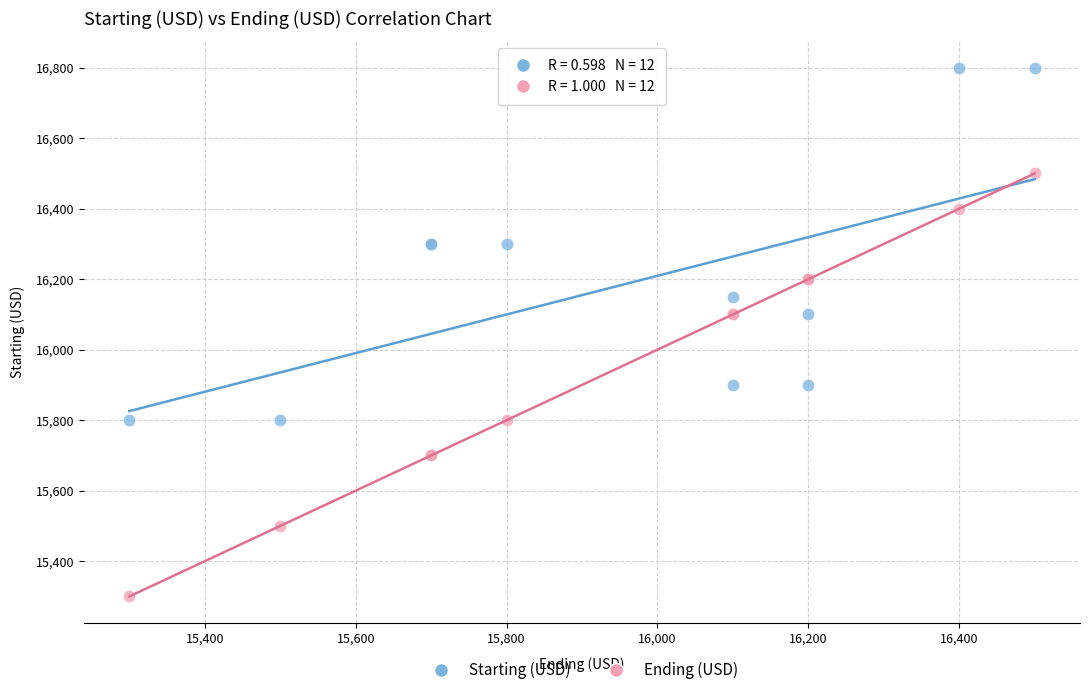

What are all the series names shown in the legend?

Starting (USD), Ending (USD)